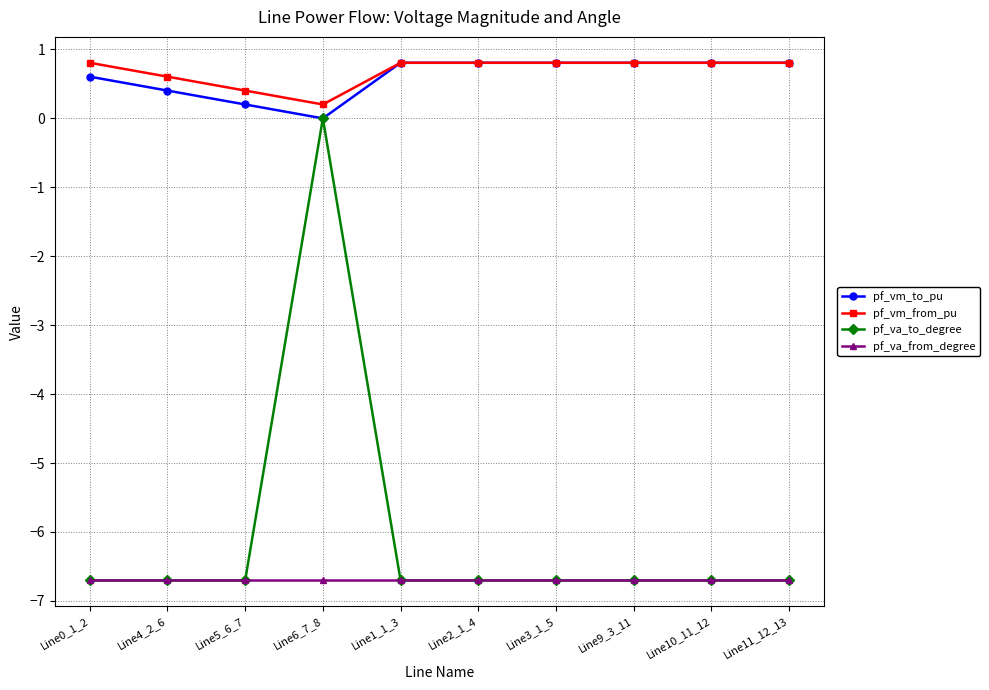

Which series changed the most between Line5_6_7 and Line1_1_3?

pf_vm_to_pu